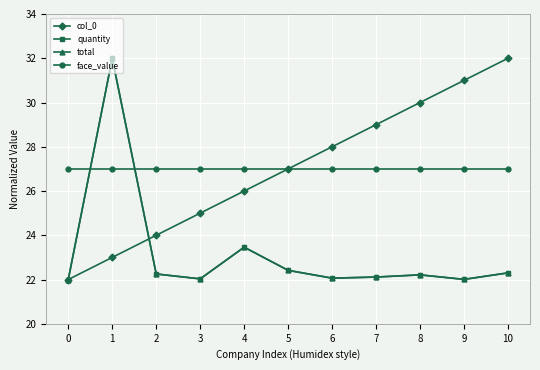

Reading left to right, list all the values displayed in this chart.

col_0: 22.0	23.0	24.0	25.0	26.0	27.0	28.0	29.0	30.0	31.0	32.0
quantity: 22.0	32.0	22.3	22.0	23.5	22.4	22.1	22.1	22.2	22.0	22.3
total: 22.0	32.0	22.3	22.0	23.5	22.4	22.1	22.1	22.2	22.0	22.3
face_value: 27.0	27.0	27.0	27.0	27.0	27.0	27.0	27.0	27.0	27.0	27.0